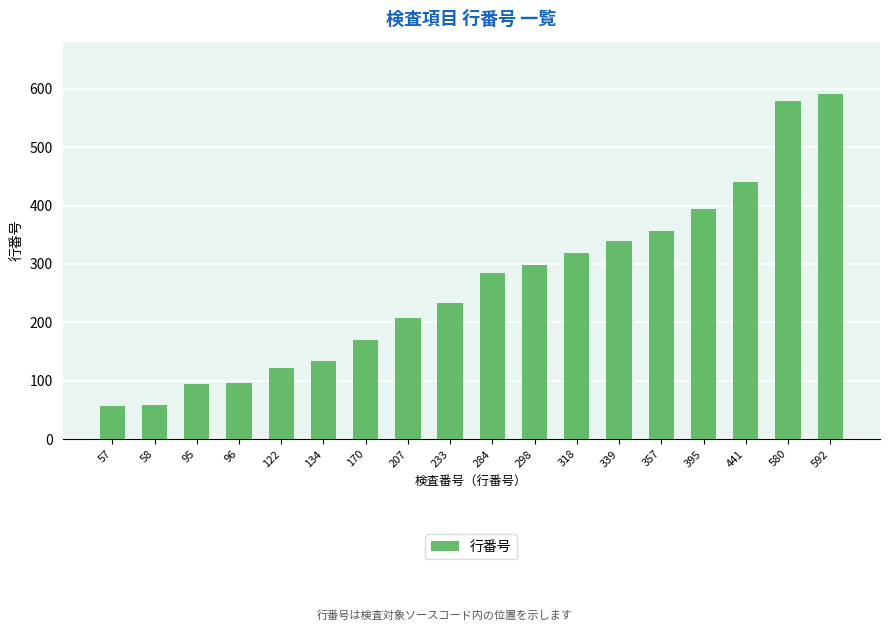

Is it true that the value at 134 is 134?

True